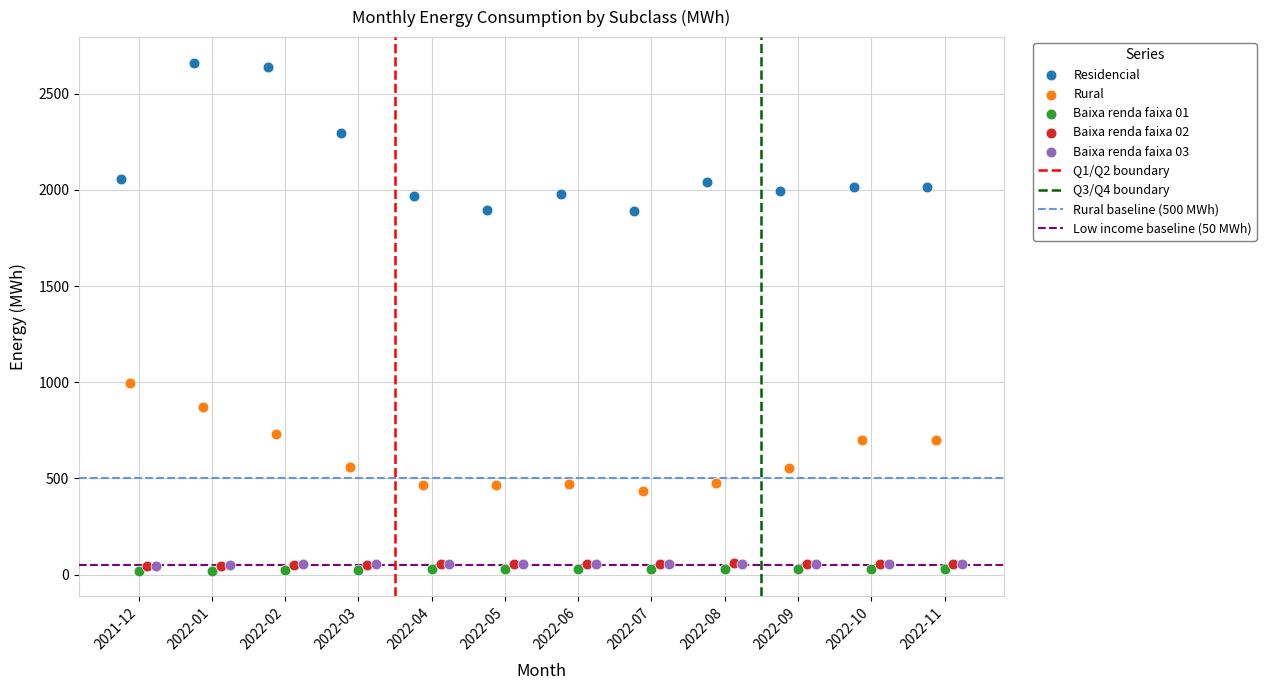

Which series reaches the maximum Y coordinate?

Residencial